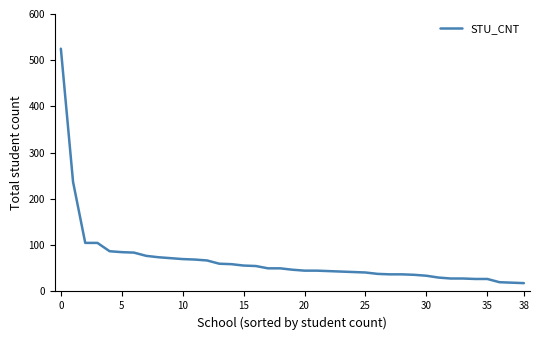

What is the smallest value displayed?

18